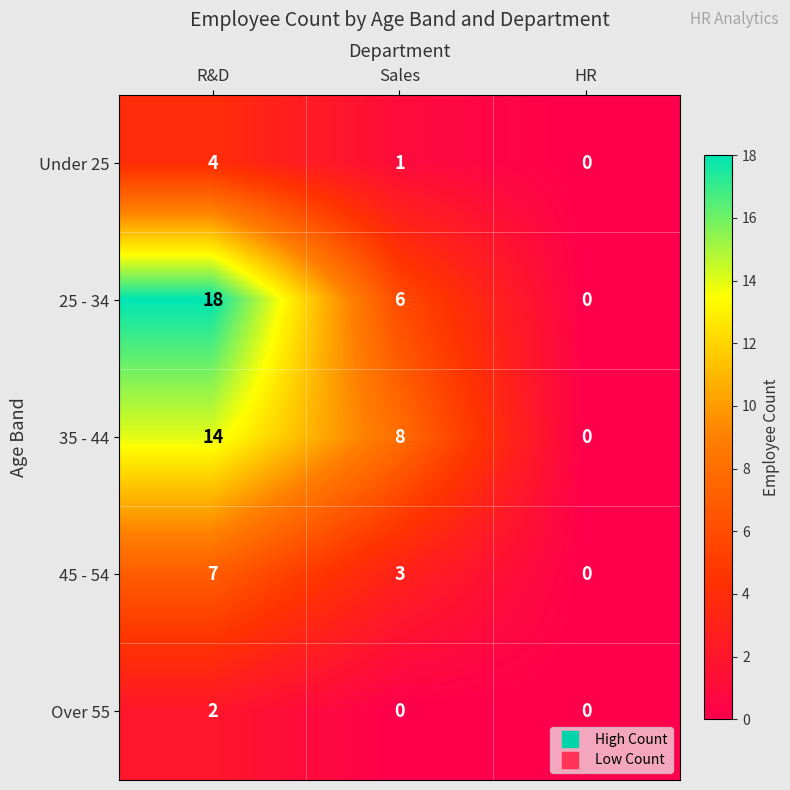

Where is 35 - 44 nearest to the value 7?

Sales